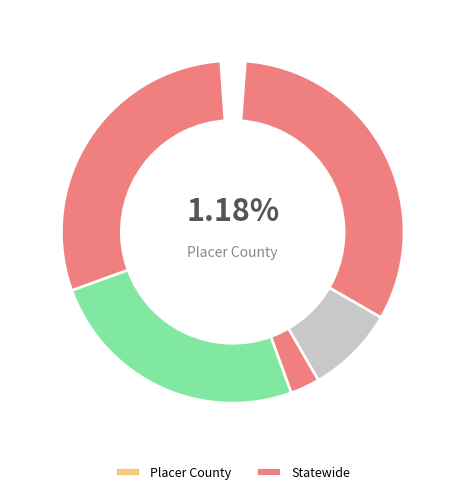

Between Statewide and Placer County, which is larger?

Statewide